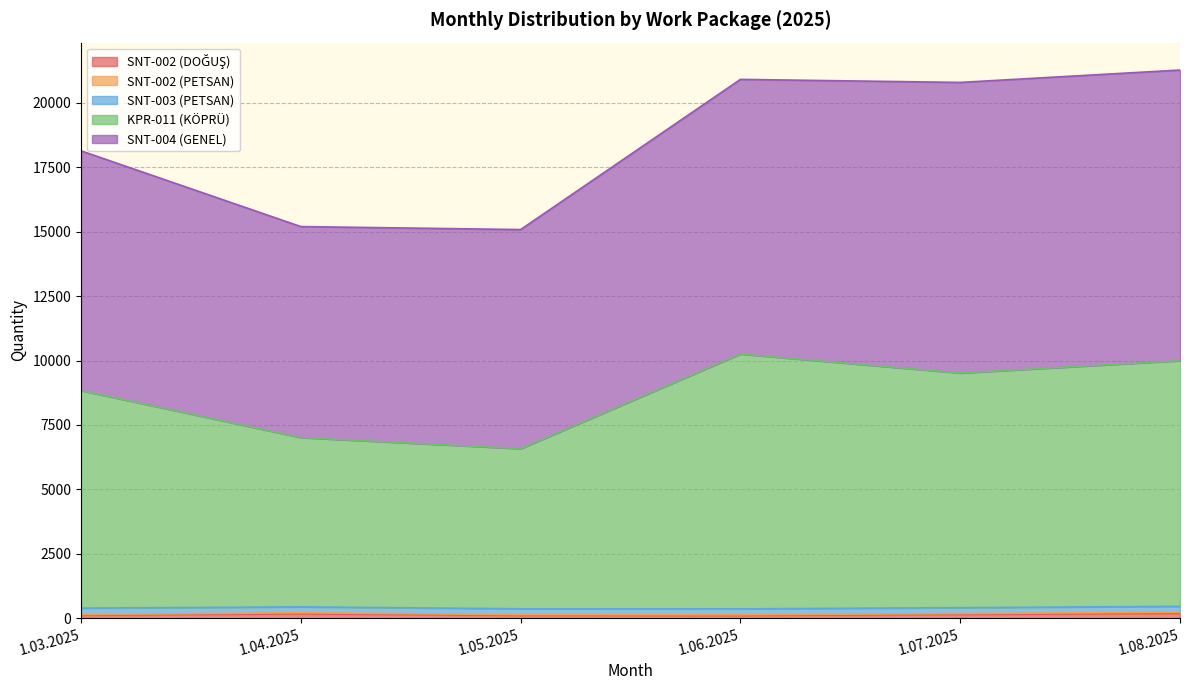

What is the label of the 2nd point from the right?

1.07.2025